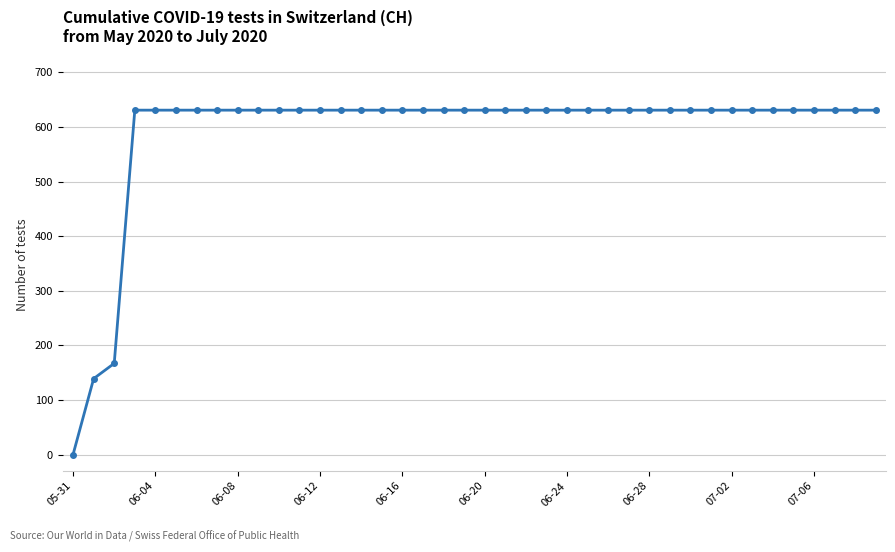

What is the maximum value shown in the chart?

631